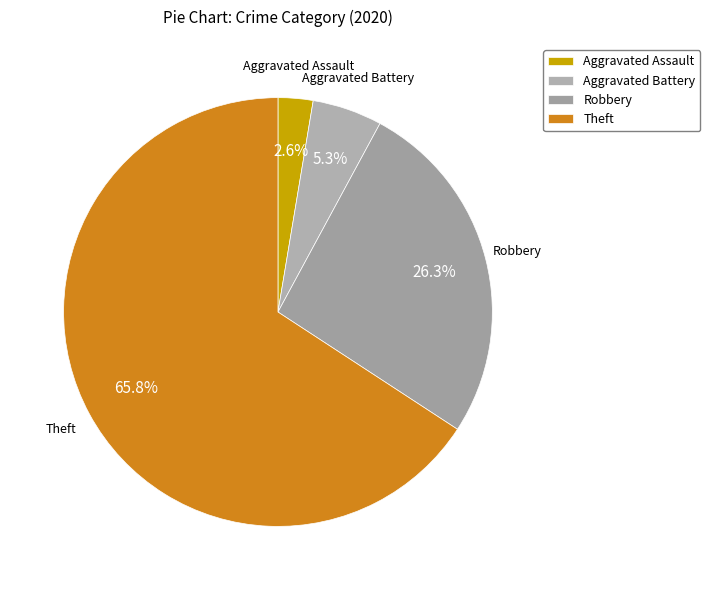

To the nearest percent, what is the difference between the largest and smallest slice percentages?

63%